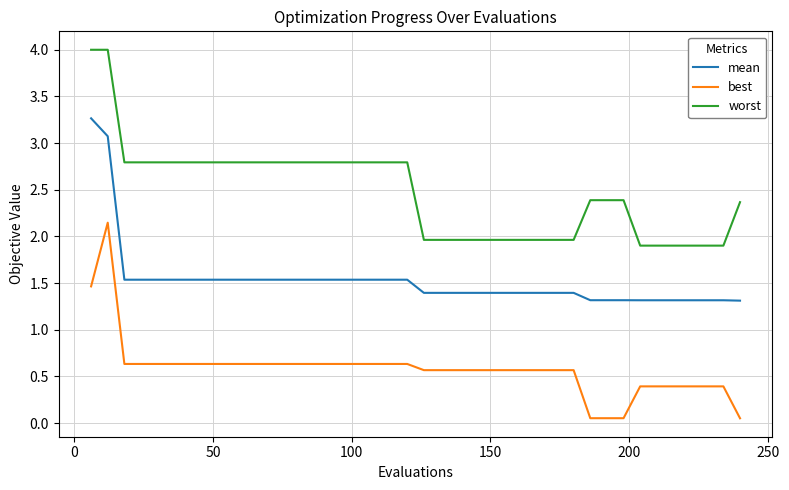

True or false: worst and best intersect in this chart.

False